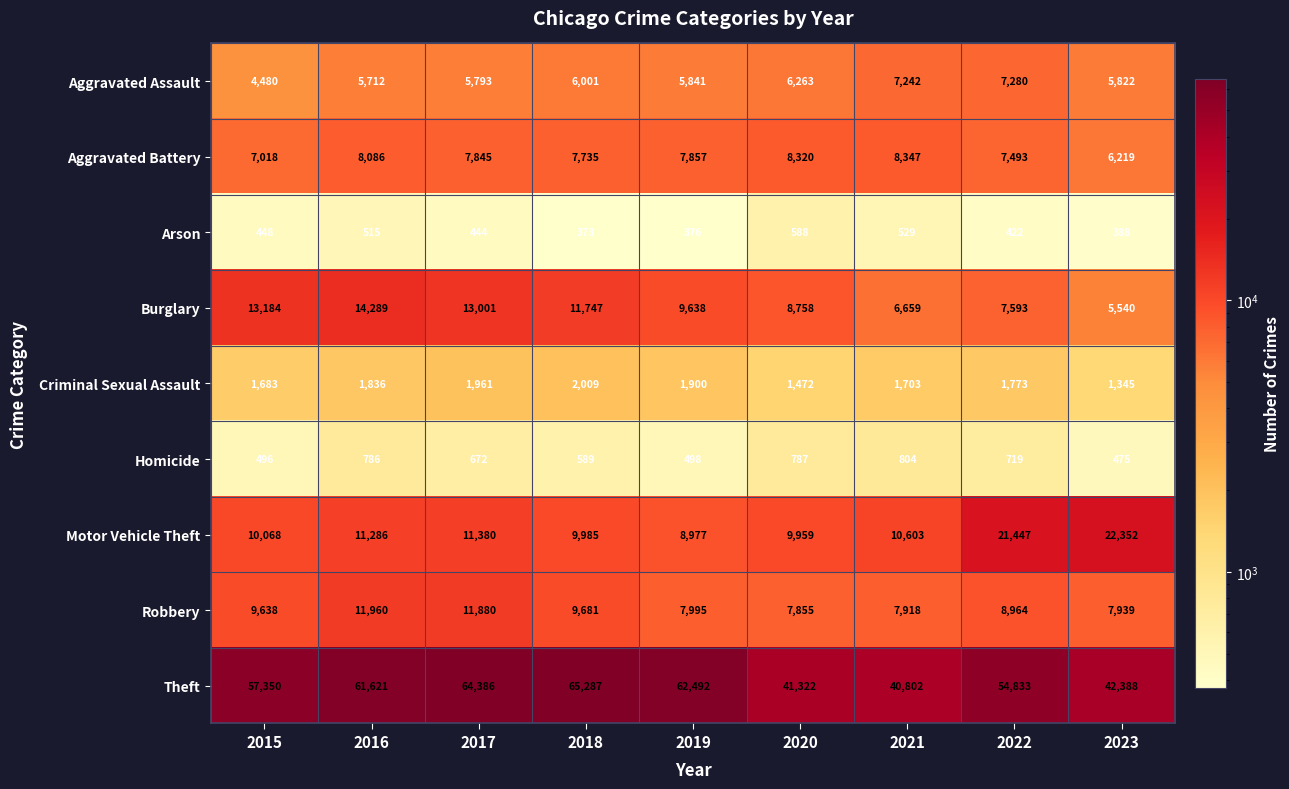

What is the sum of the Arson values at 2018 and 2023?

761